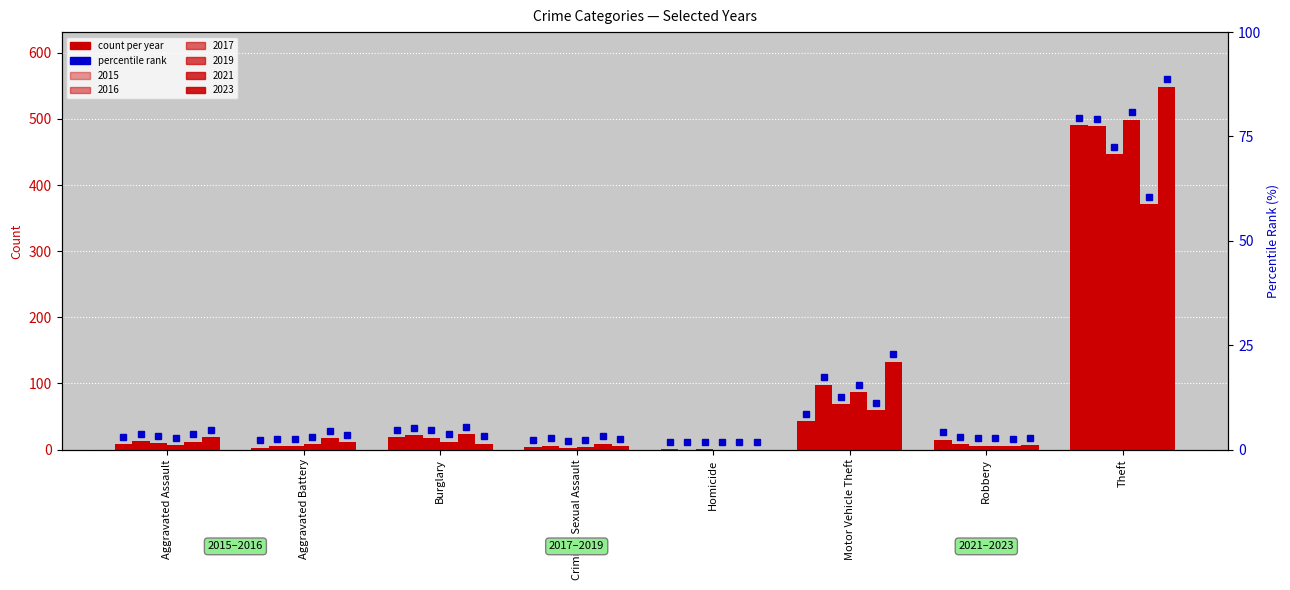

Reading right to left, list all the values displayed in this chart.

2015: 491	15	43	1	4	19	3	8
2017: 447	6	69	1	2	18	5	10
2019: 499	6	87	0	4	12	8	7
2021: 371	5	60	0	9	23	17	12
2023: 549	7	133	0	5	9	11	19
2016: 489	8	98	0	6	22	5	13